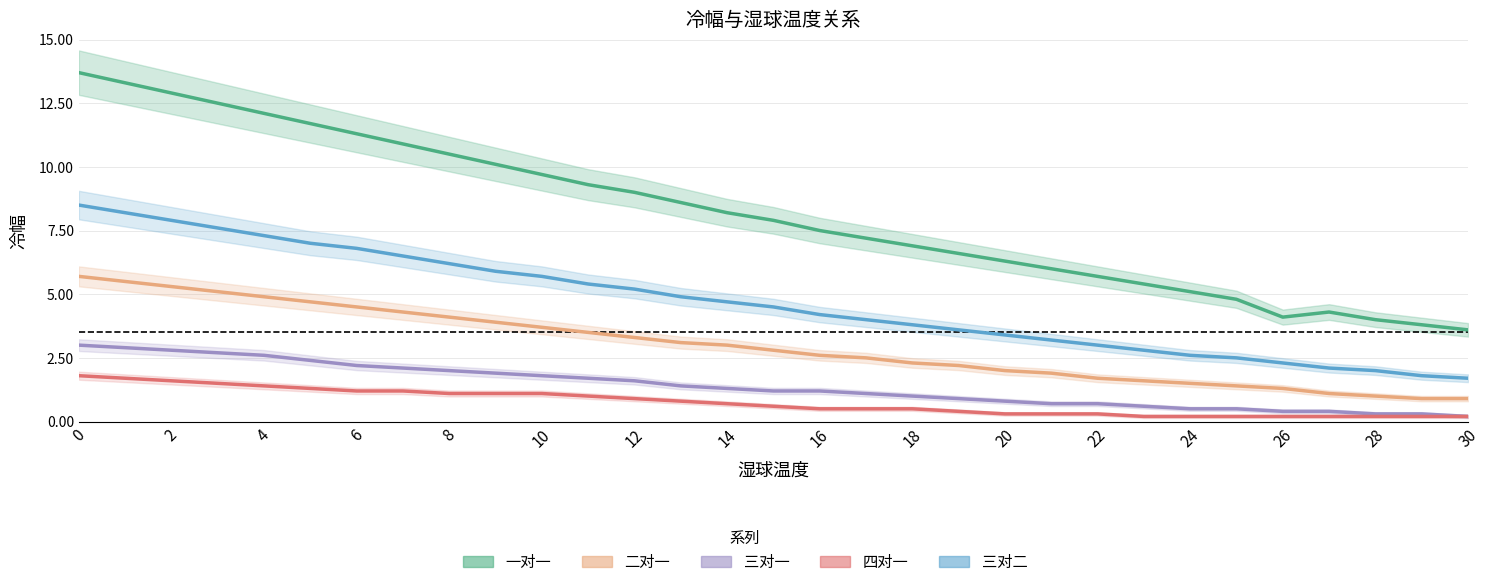

Which category has the lowest value in the 四对一 series?

23